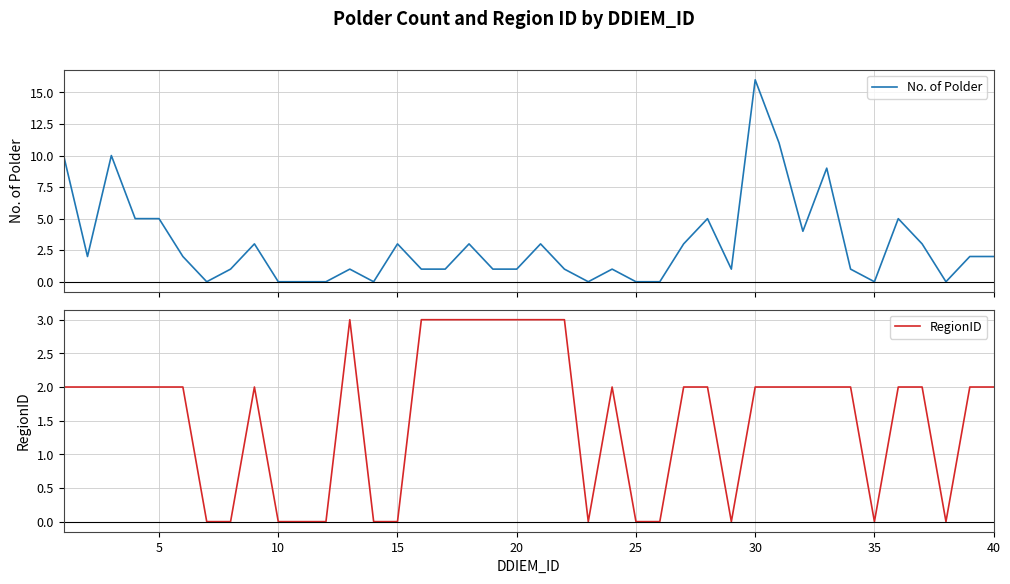

List the series in order of their peak value, lowest first.

RegionID, No. of Polder